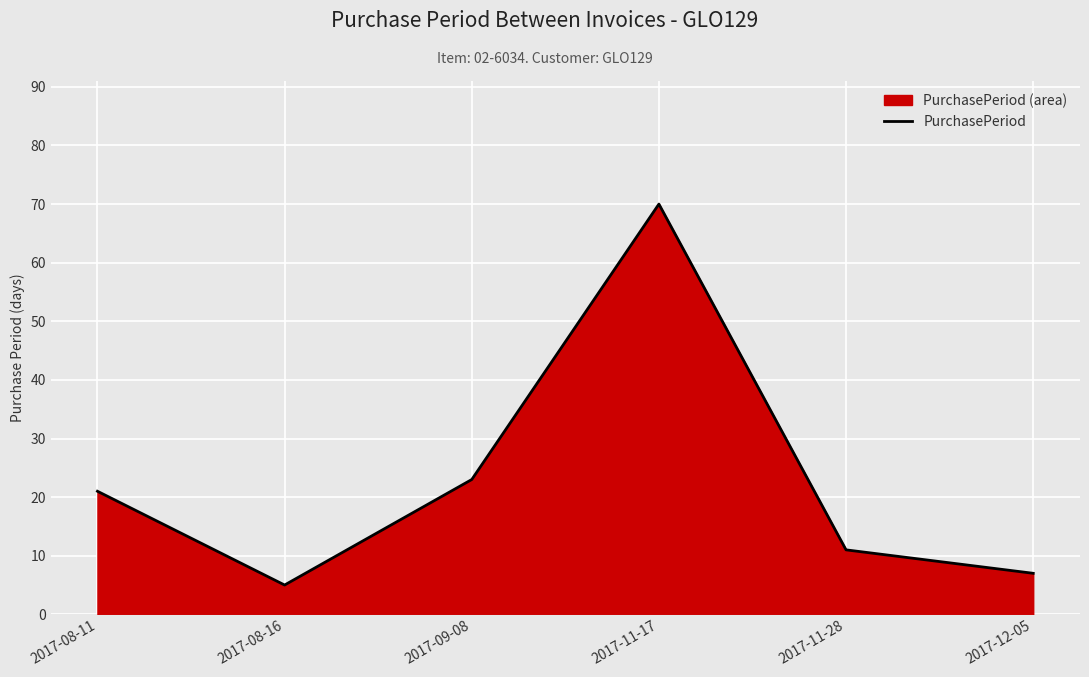

Count the number of categories in the chart.

6